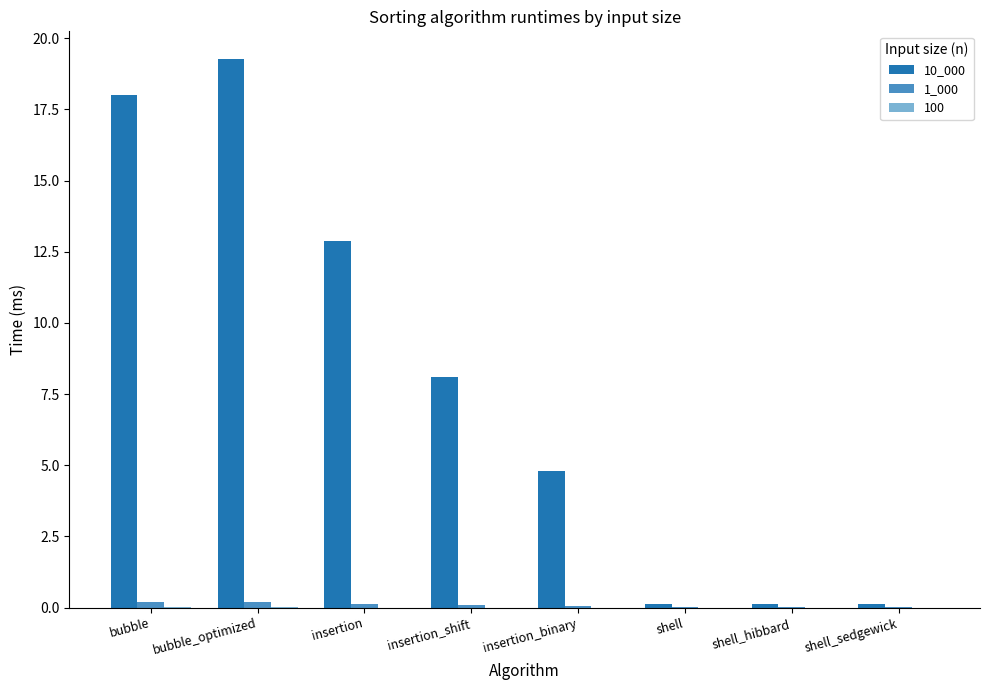

What is the sum of all 10_000 values?

63.5